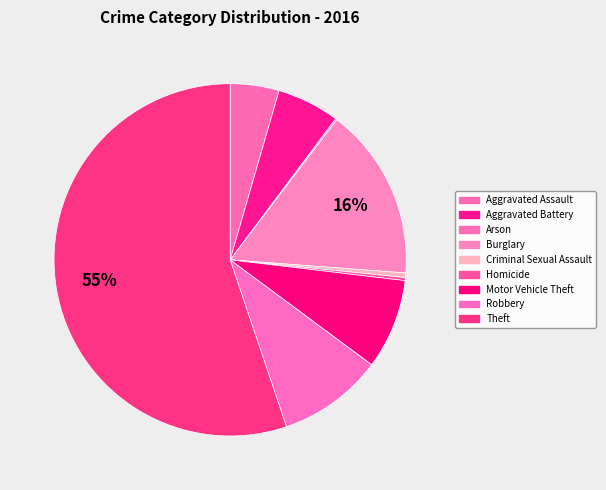

What is the smallest slice in the pie chart?

Arson